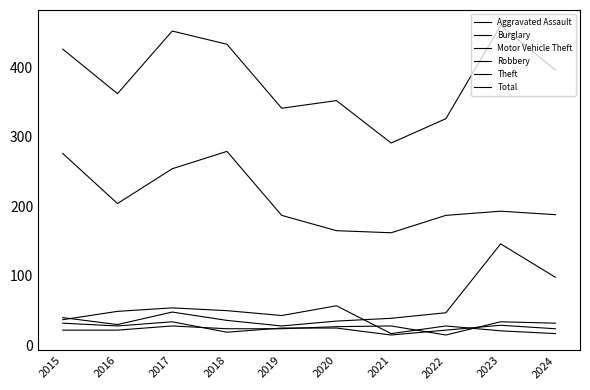

At which category does the chart reach its peak across all series?

2023